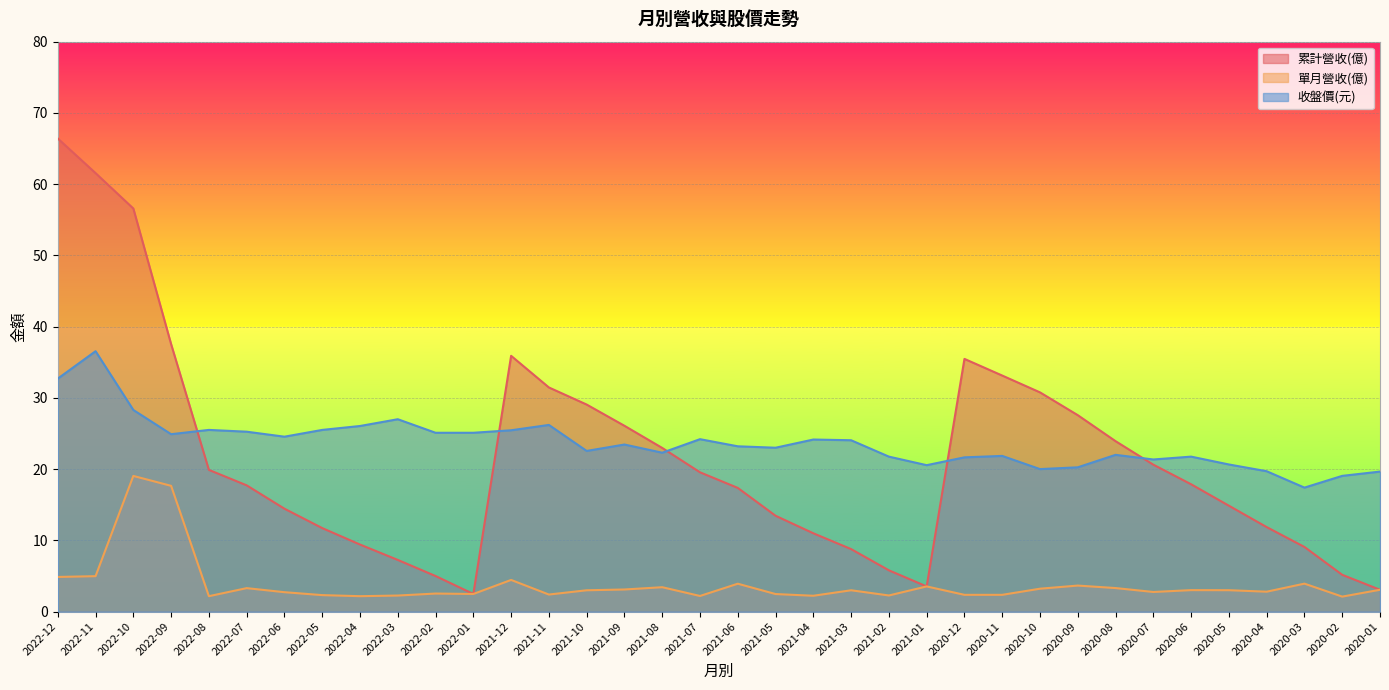

Is the value of 收盤價(元) at 2022-06 greater than the value of 累計營收(億) at 2020-09?

No